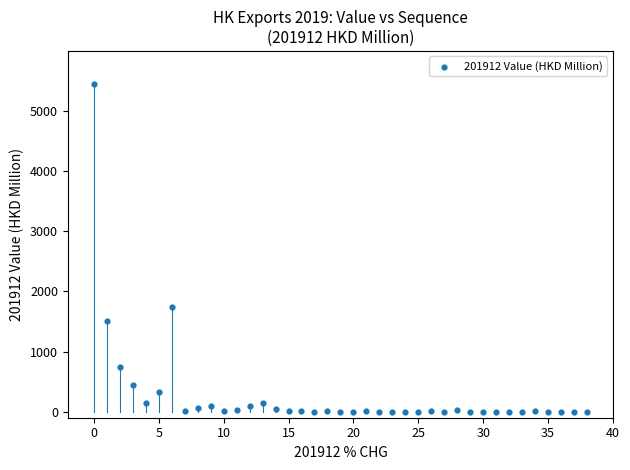

What Y value in the scatter plot is closest to 2723?

1744.6